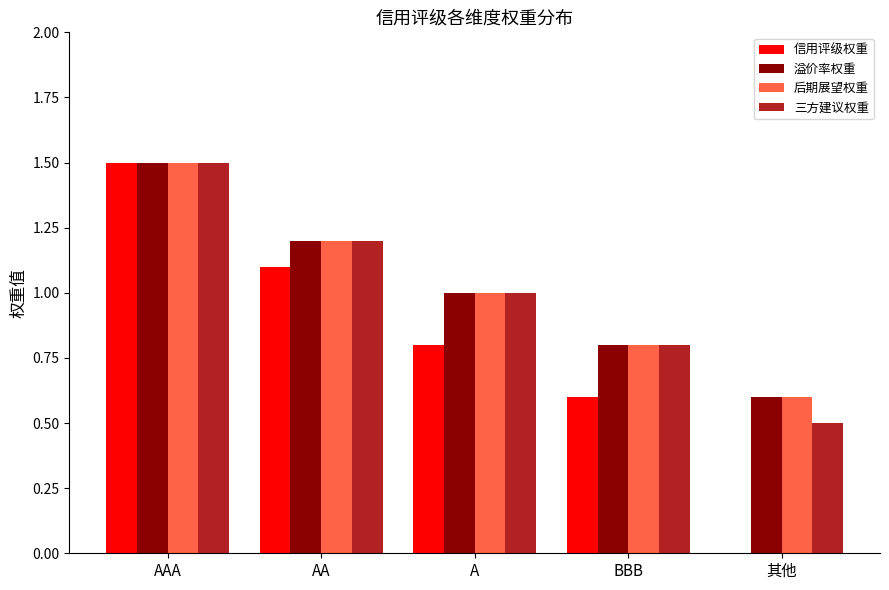

At which category is the sum across all series the highest?

AAA